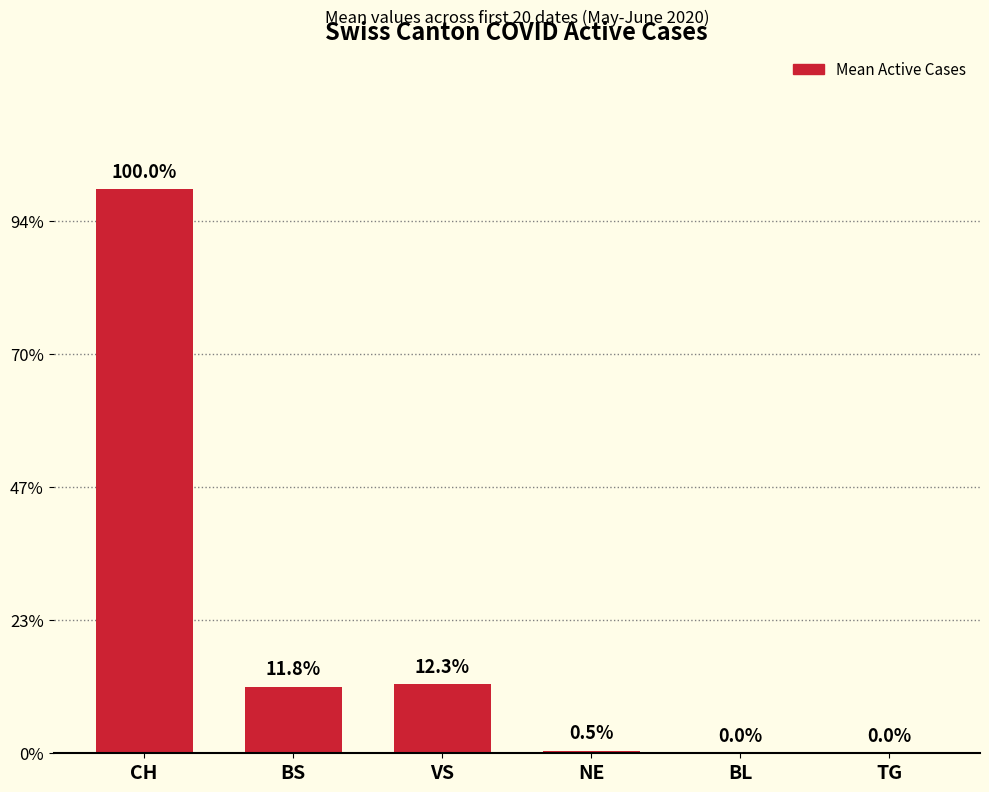

Are the bars horizontal?

No